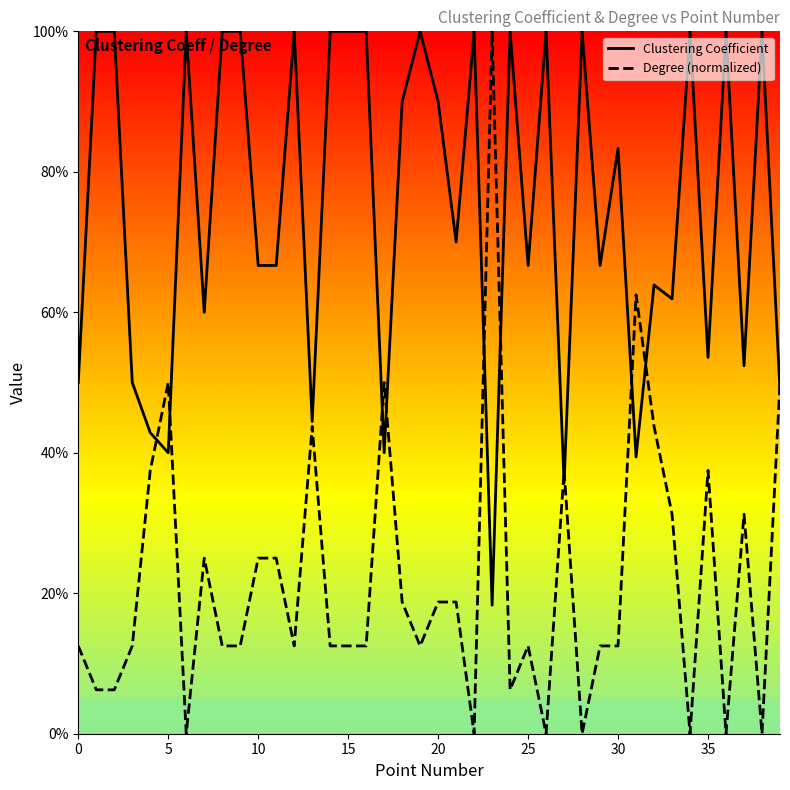

List the series in order of their peak value, highest first.

Clustering Coefficient, Degree (normalized)